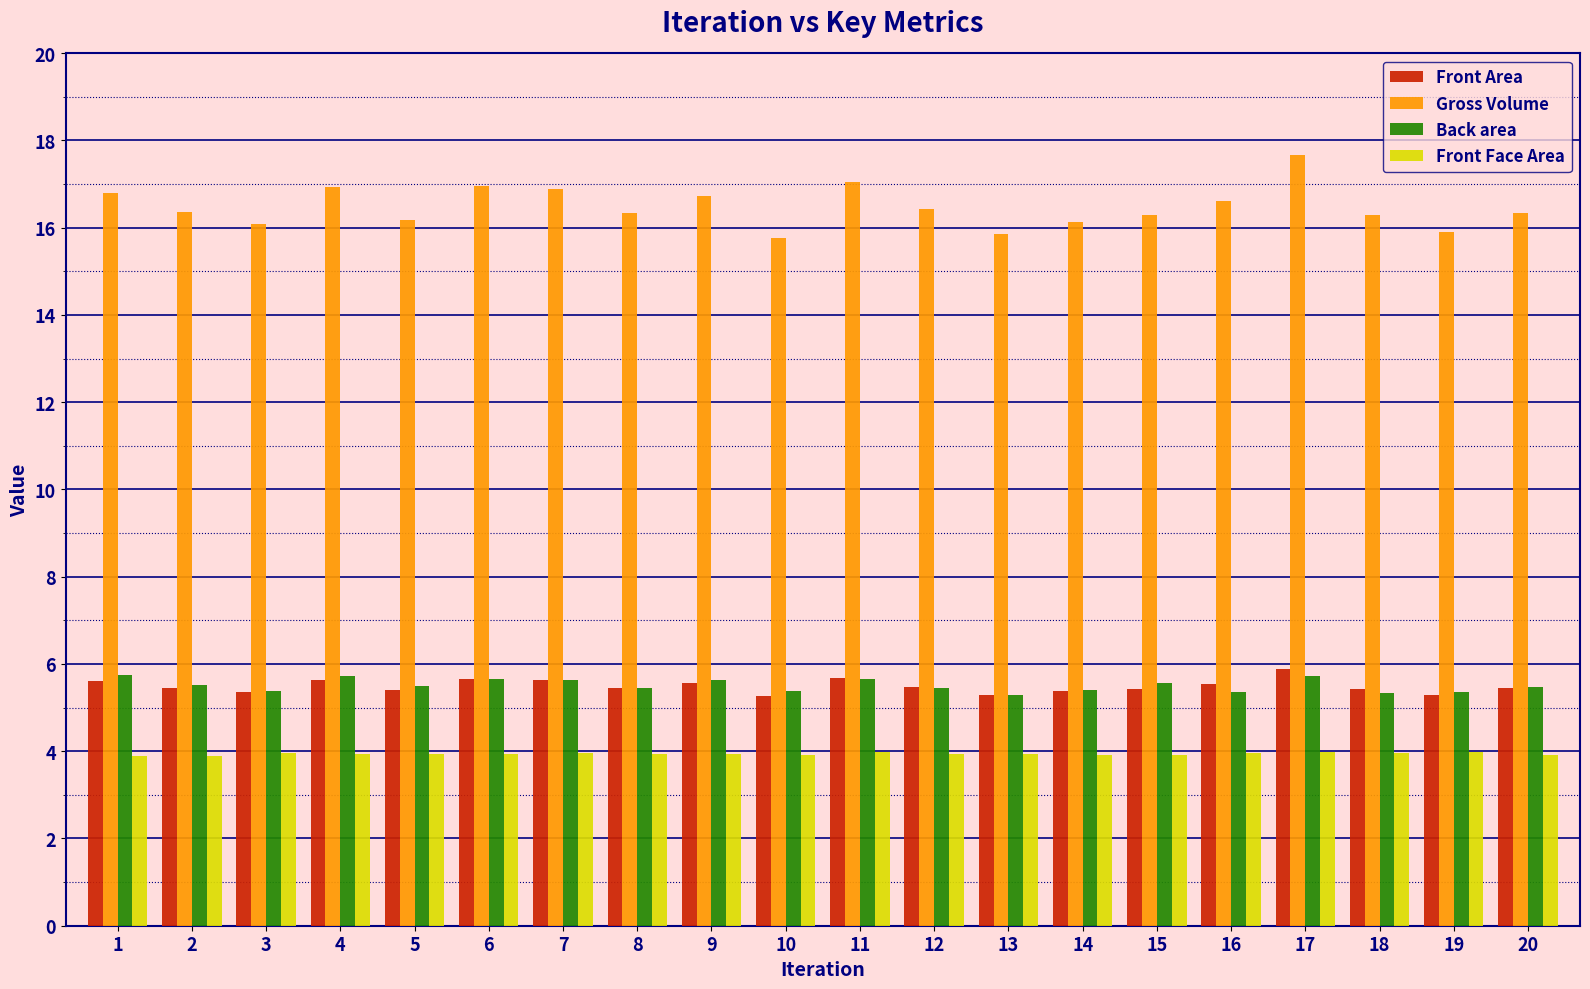

How many bars are there in total?

80